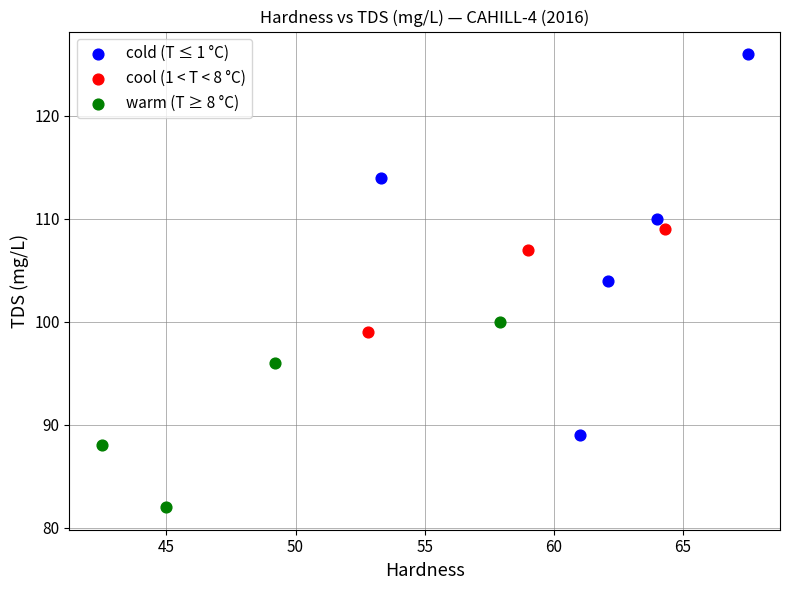

Which series has the widest spread of Y values?

cold (T ≤ 1 °C)